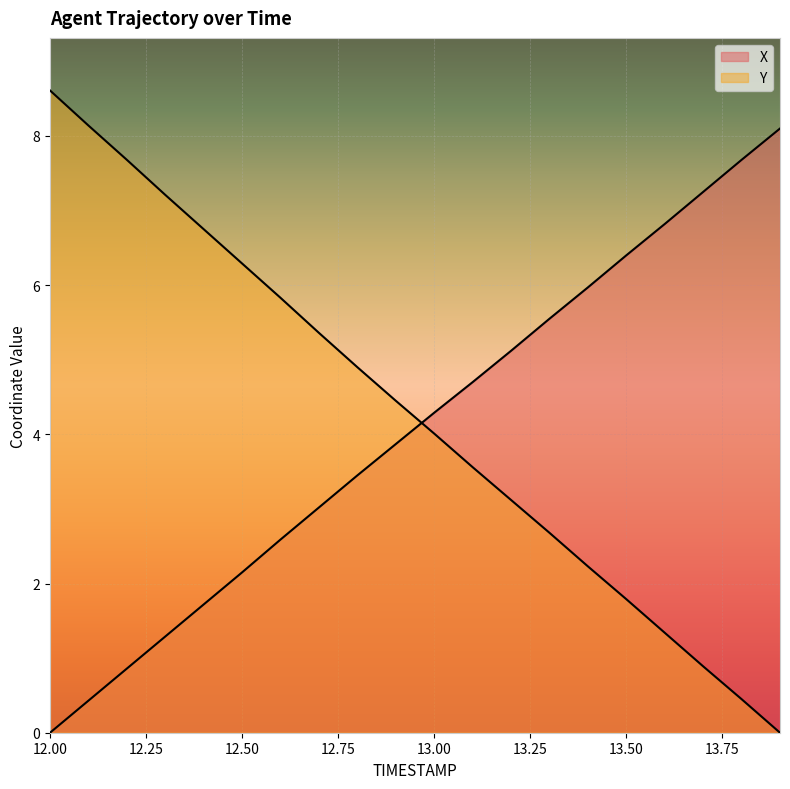

How many lines are shown in the chart?

2